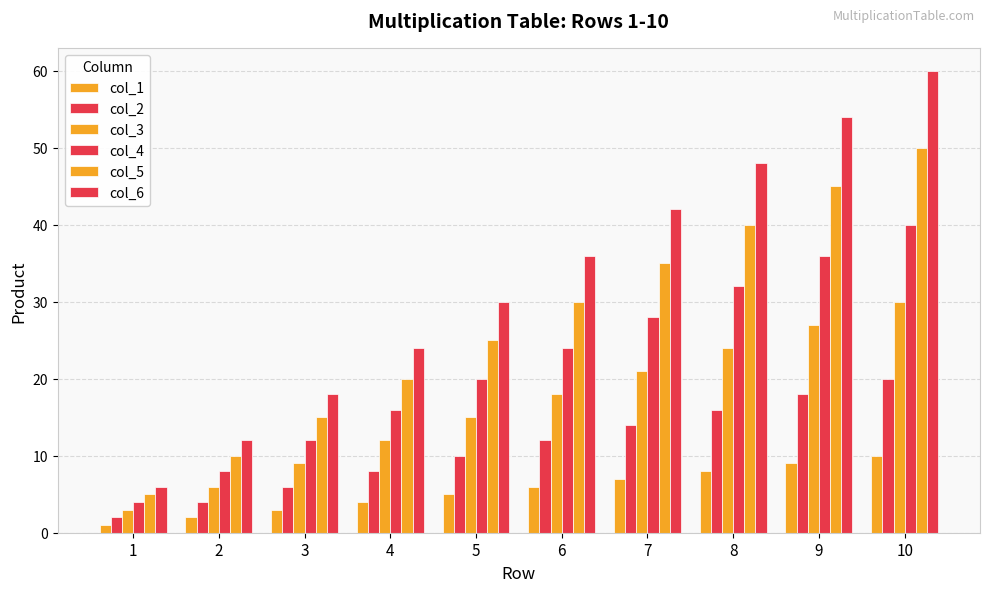

Rank the series by their maximum value, from highest to lowest.

col_6, col_5, col_4, col_3, col_2, col_1